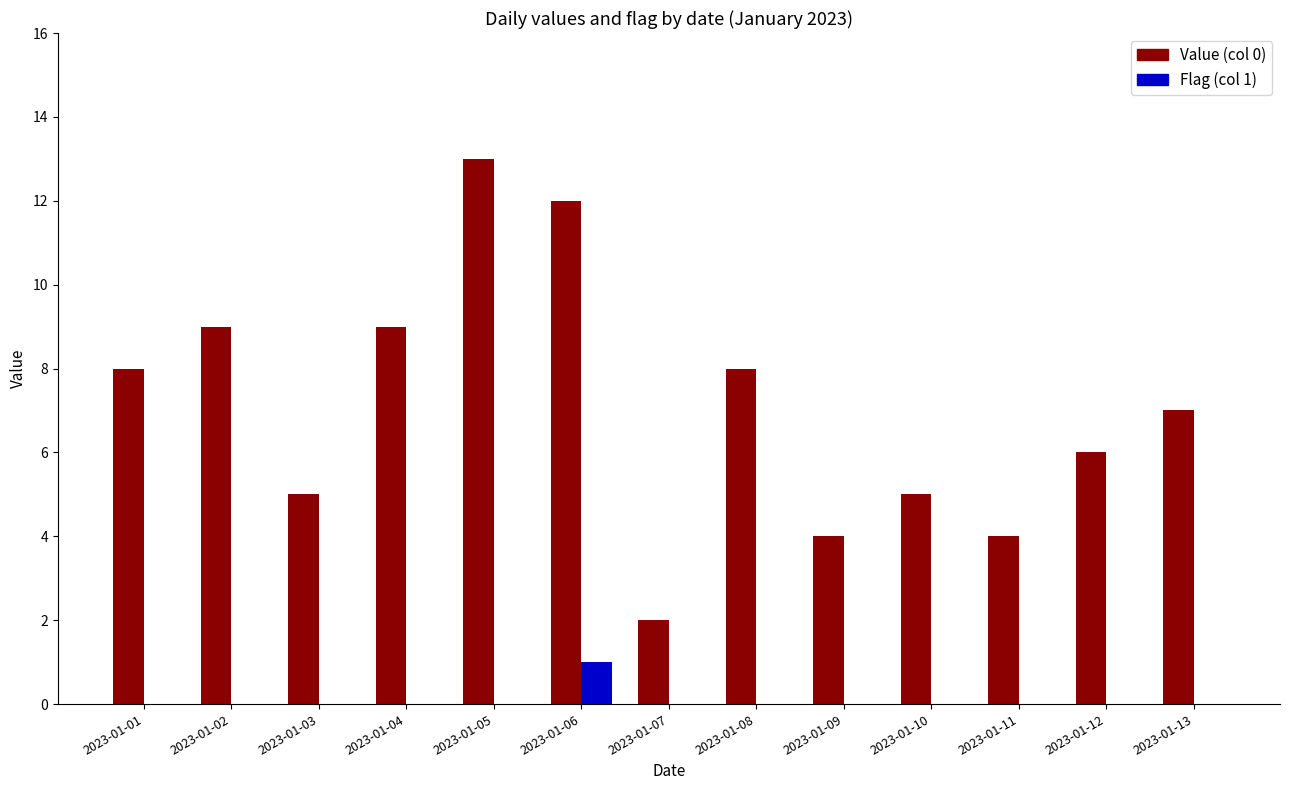

Is the value of Flag (col 1) at 2023-01-06 greater than the value of Value (col 0) at 2023-01-04?

No